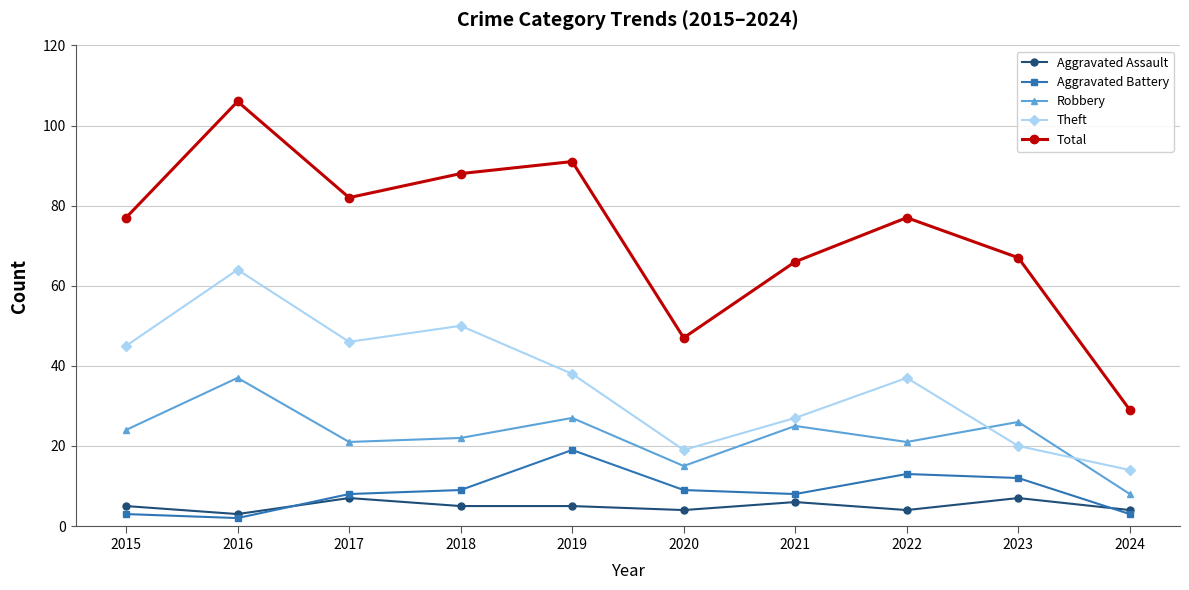

Which series has the widest spread of values?

Total